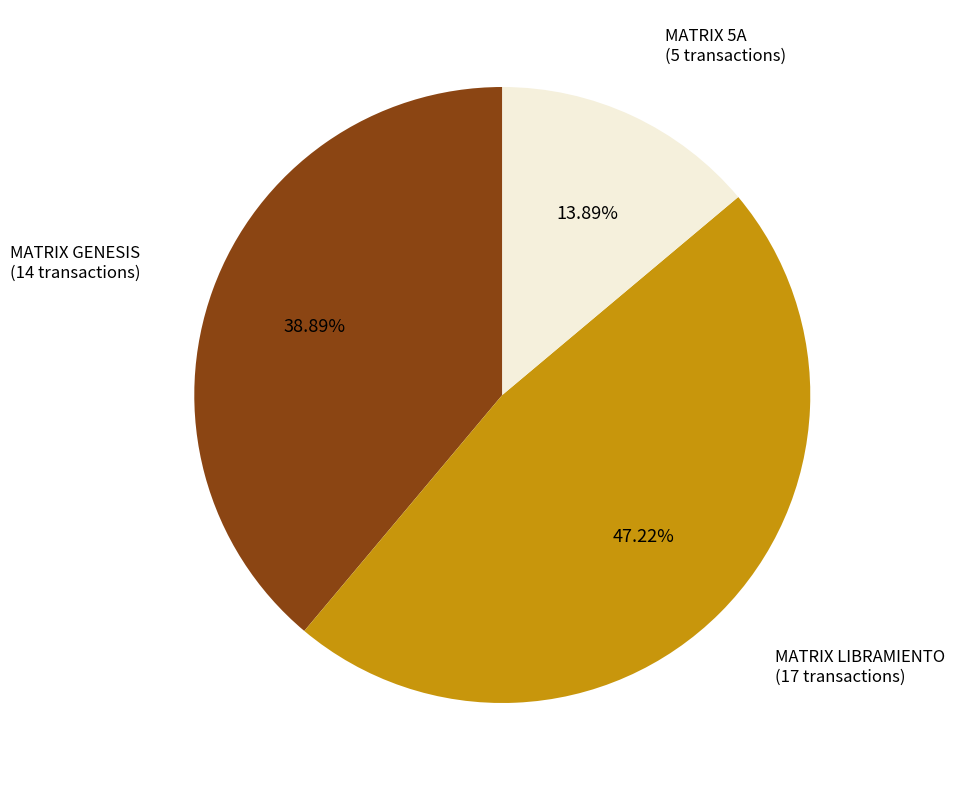

Does any single category account for the majority?

No